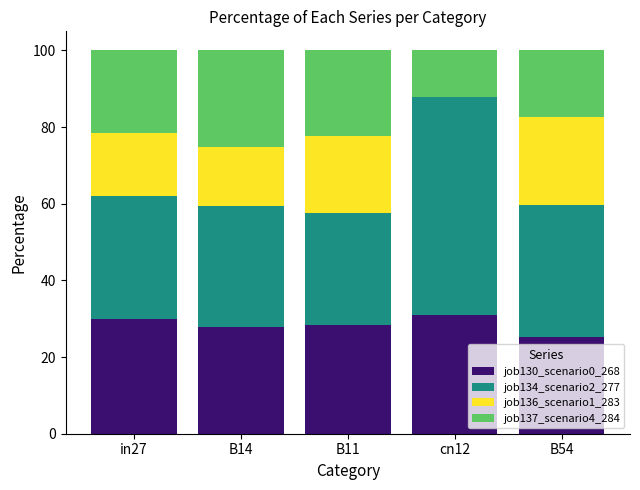

The value of job130_scenario0_268 at B54 is 16.0. True or false?

False